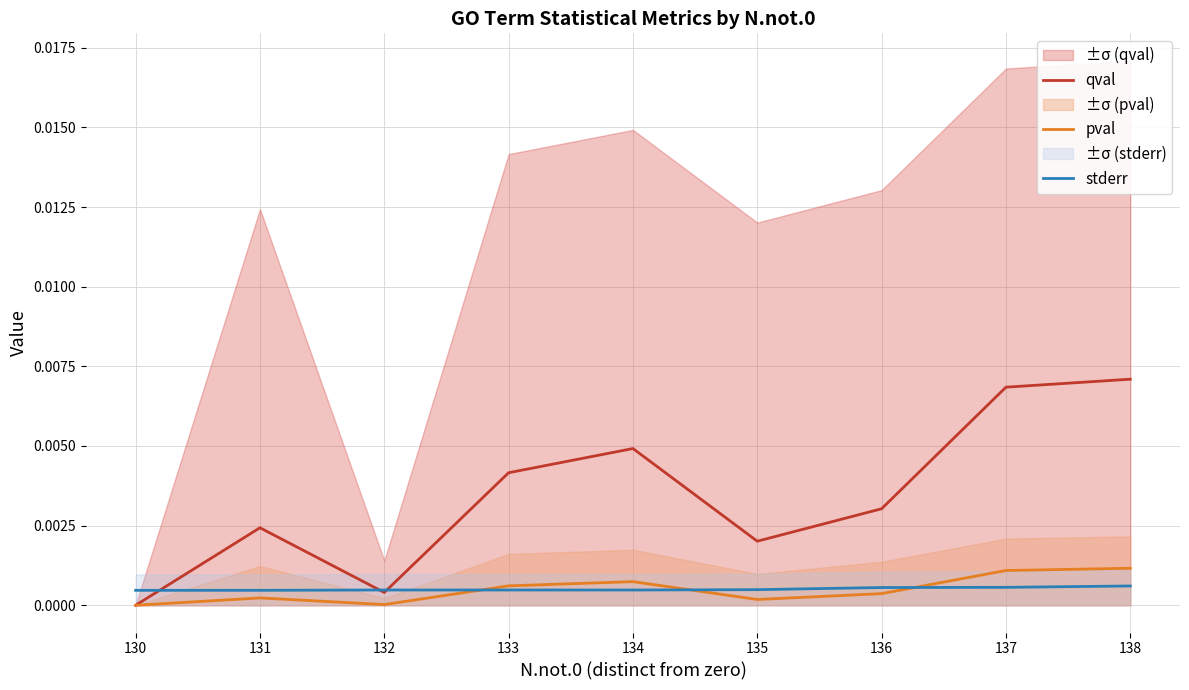

What are all the series names shown in the legend?

qval, pval, stderr